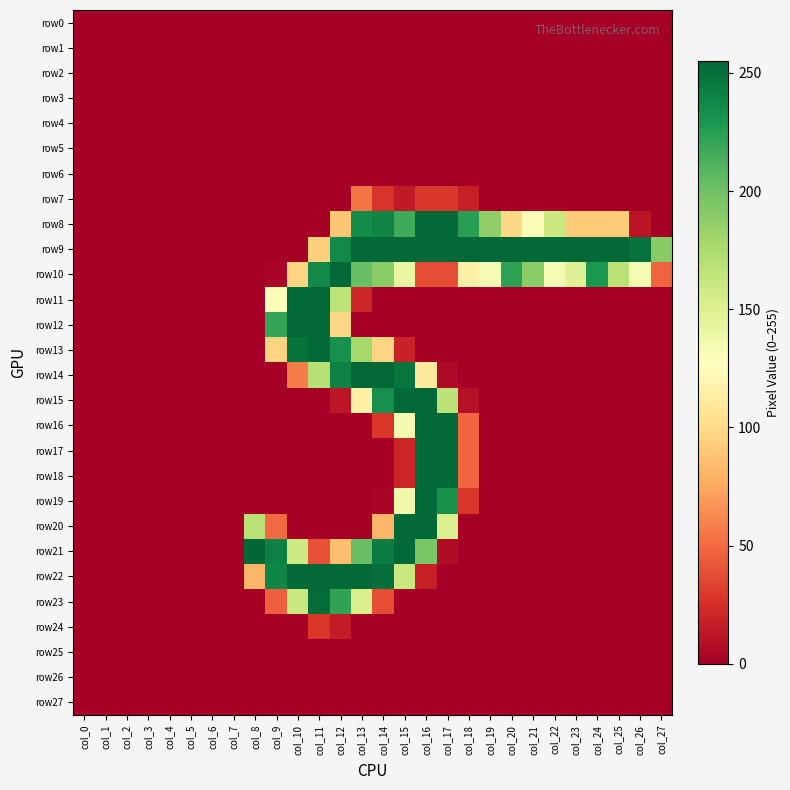

Rank the series by their maximum value, from lowest to highest.

row0, row1, row2, row3, row4, row5, row6, row25, row26, row27, row24, row7, row23, row8, row9, row10, row11, row12, row13, row14, row15, row16, row17, row18, row19, row20, row22, row21